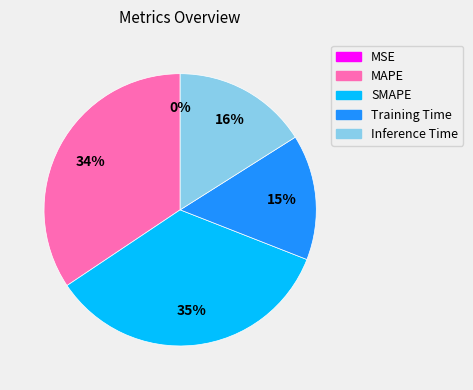

Is the sum of MAPE and SMAPE greater than half?

Yes